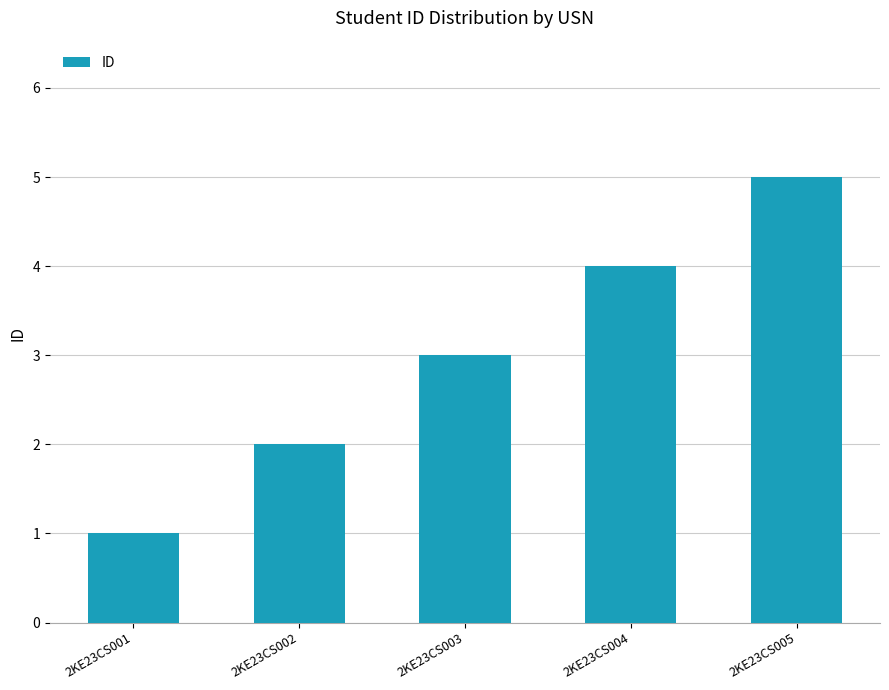

Are the bars horizontal?

No